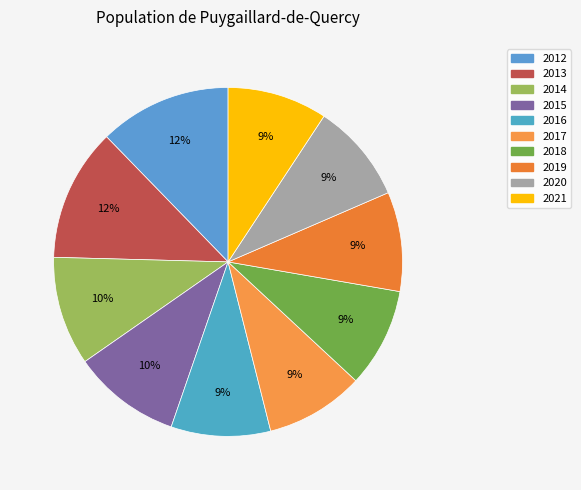

To the nearest percent, what is the average slice percentage?

10%